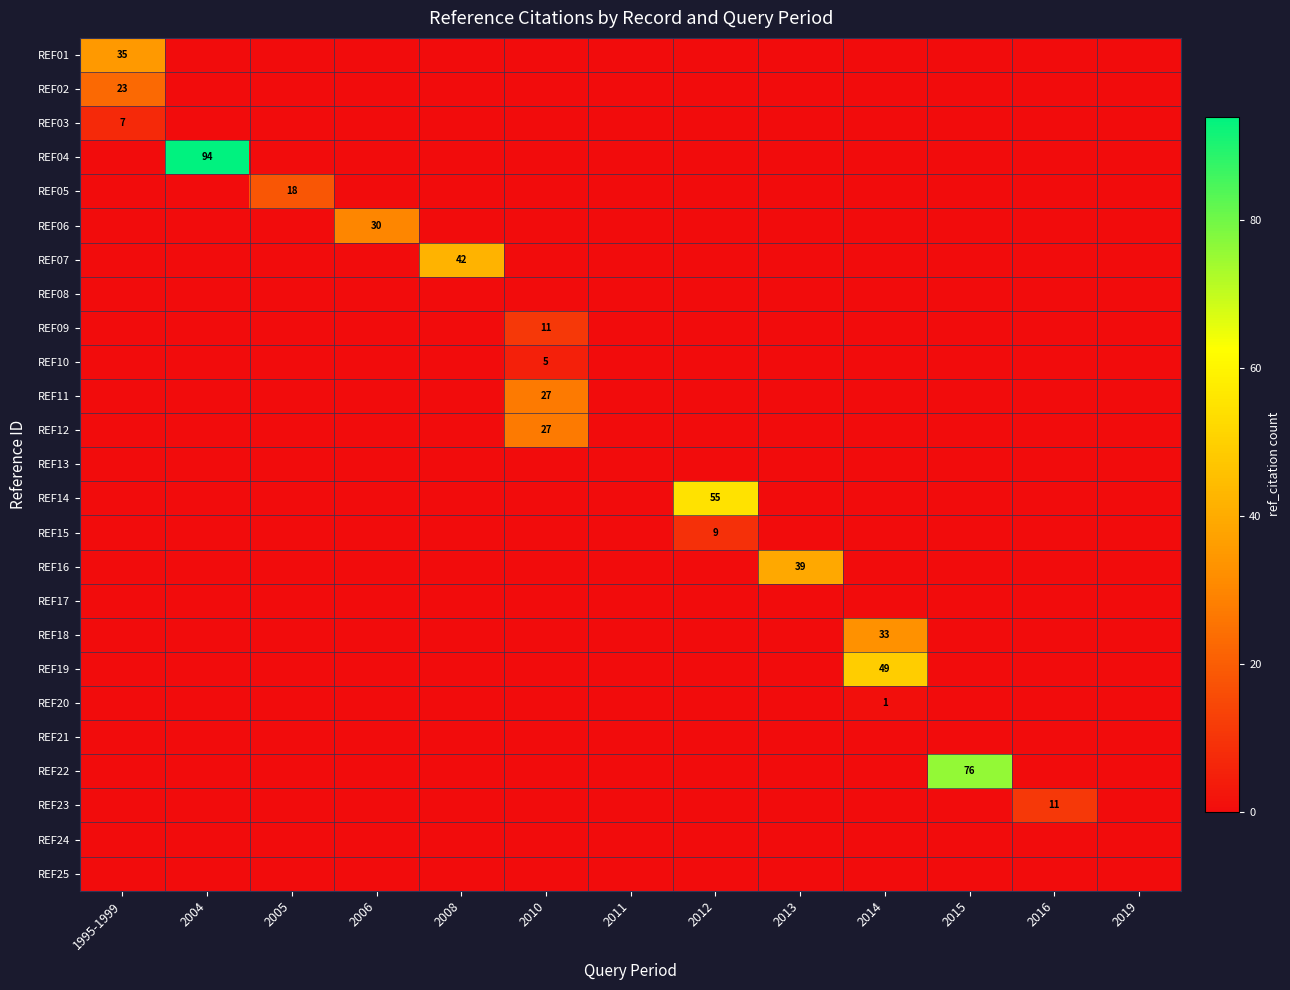

The value of REF18 at 2014 is 12. True or false?

False